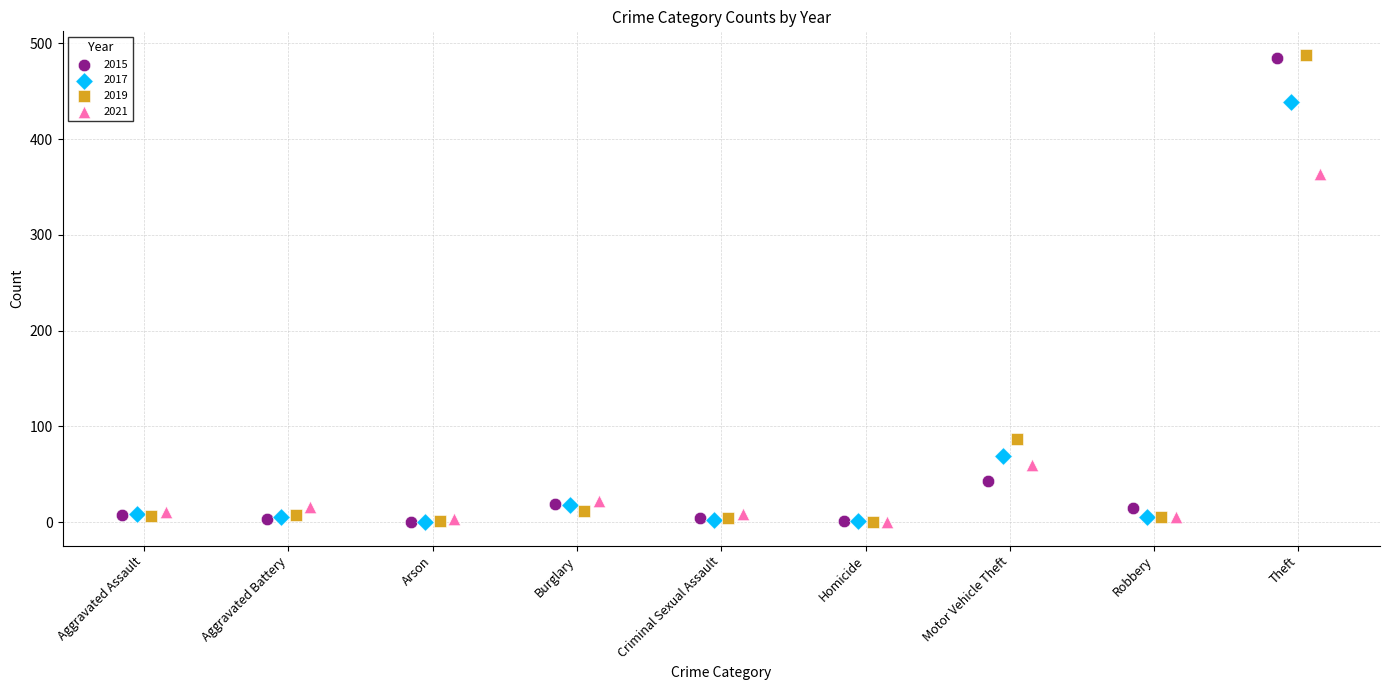

Which series has the widest spread of Y values?

2019